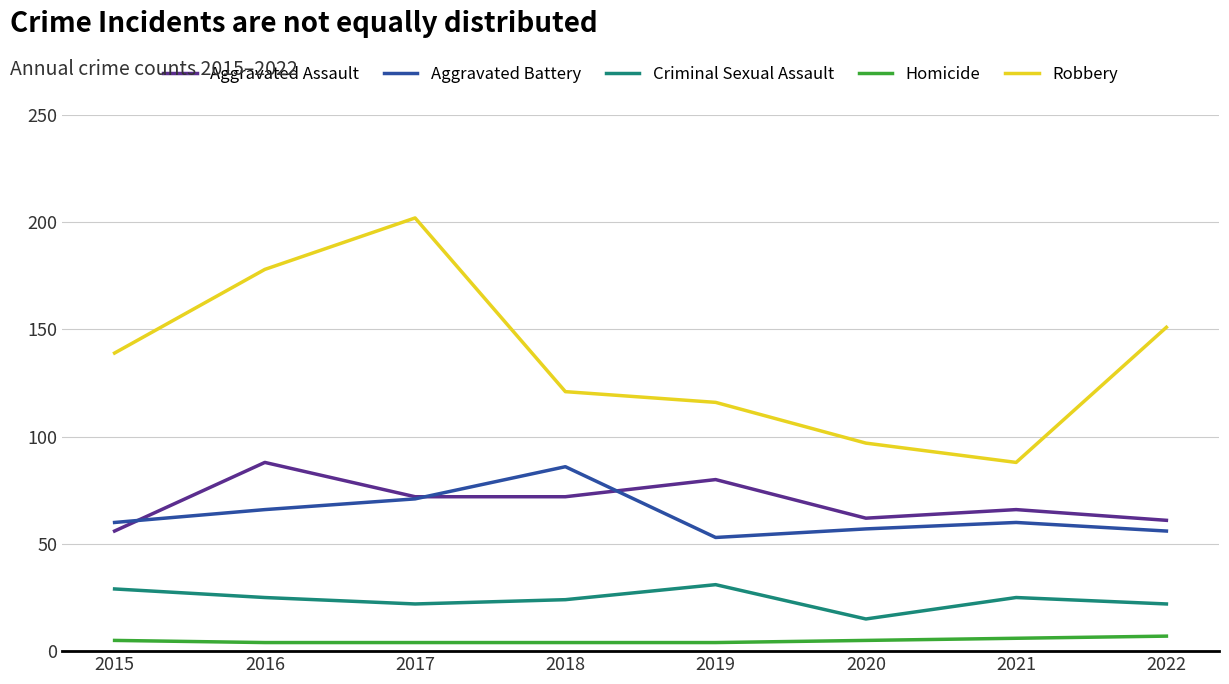

True or false: Criminal Sexual Assault and Aggravated Assault intersect in this chart.

False